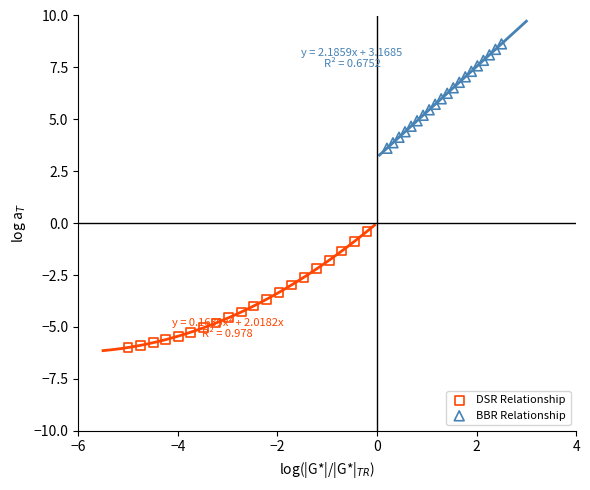

Which series contains the lowest Y value?

DSR Relationship